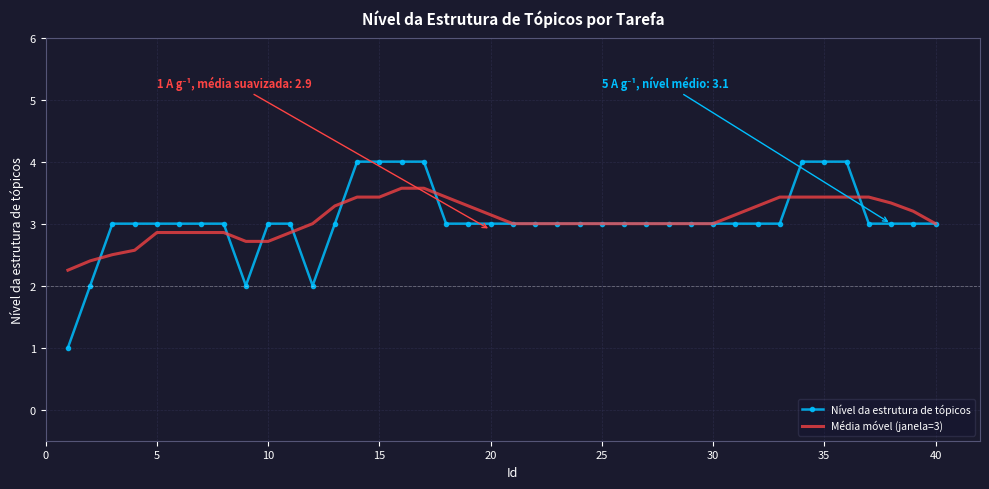

List the series in order of their peak value, lowest first.

Média móvel (janela=3), Nível da estrutura de tópicos